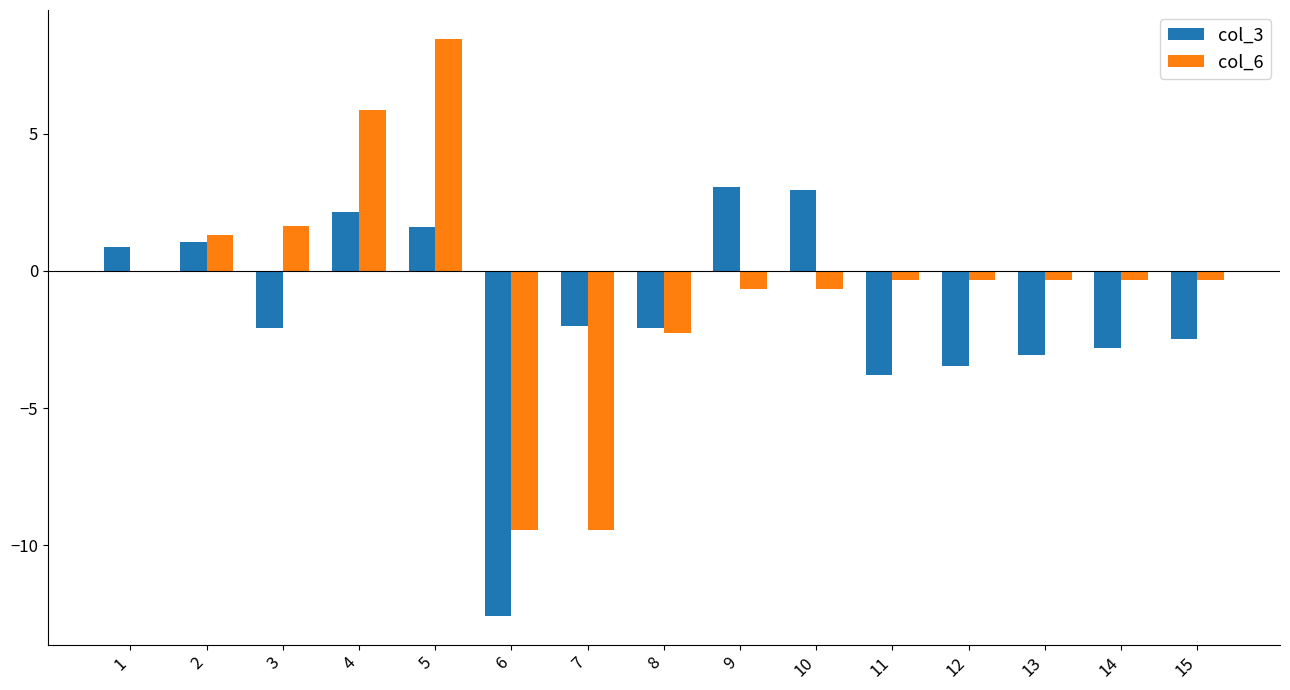

Is it true that col_3 equals -2.5 at 15?

True